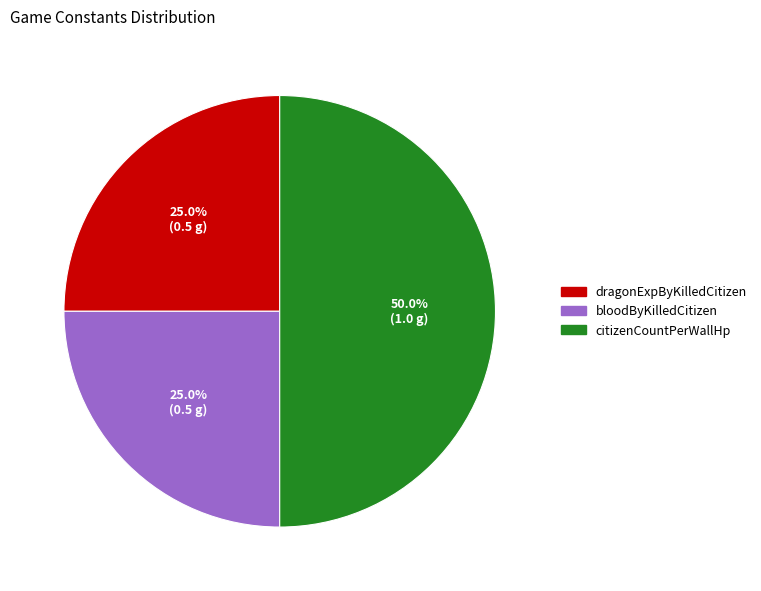

Which has a higher value, citizenCountPerWallHp or bloodByKilledCitizen?

citizenCountPerWallHp